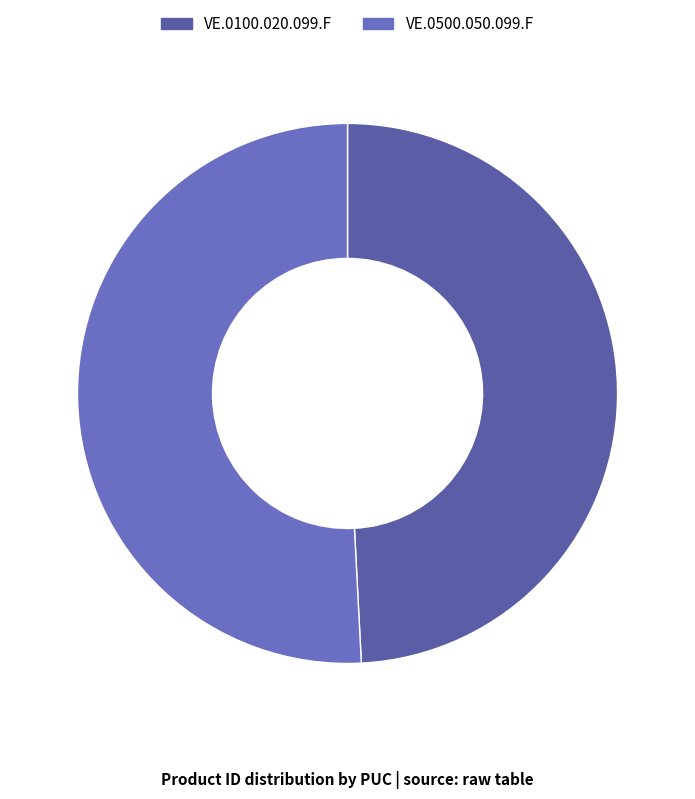

To the nearest percent, what percentage of the pie is VE.0500.050.099.F?

51%